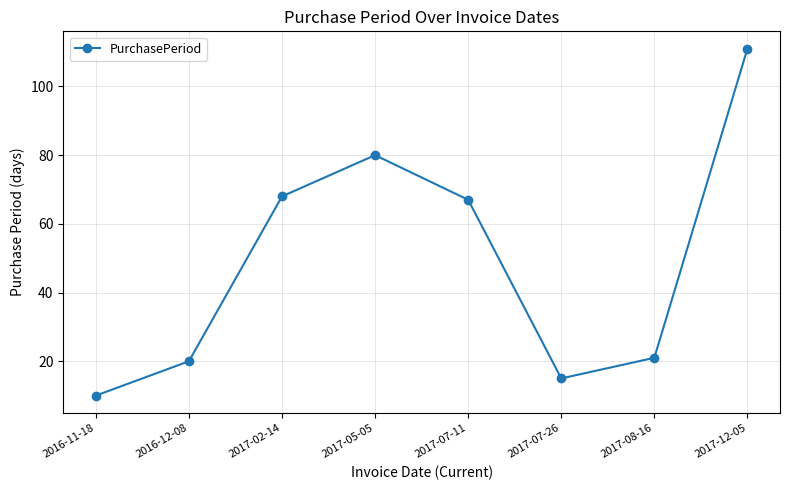

Reading left to right, extract all data points from this chart.

2016-11-18=10	2016-12-08=20	2017-02-14=68	2017-05-05=80	2017-07-11=67	2017-07-26=15	2017-08-16=21	2017-12-05=111